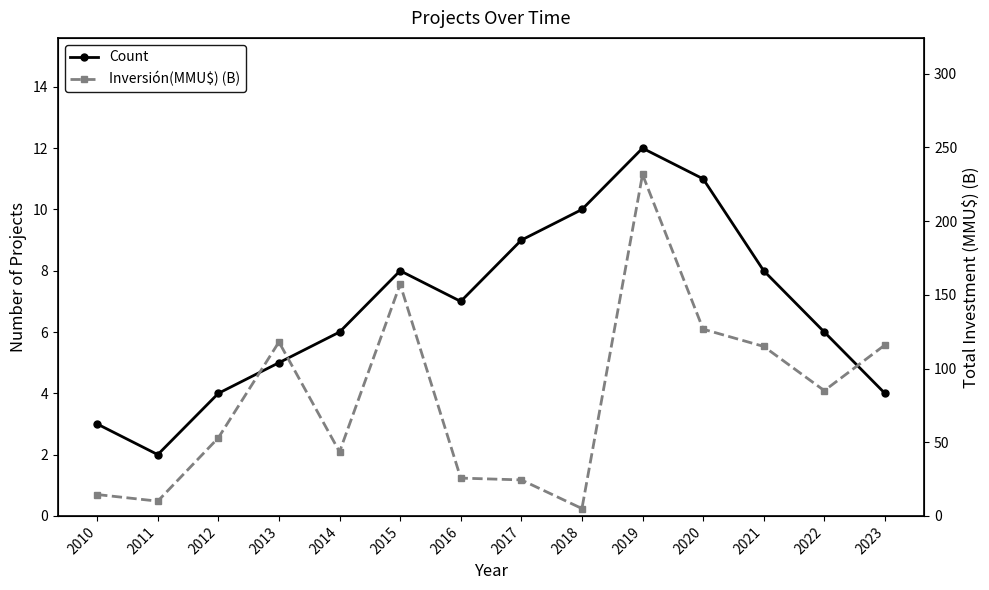

What is the average value of the Count series?

6.8